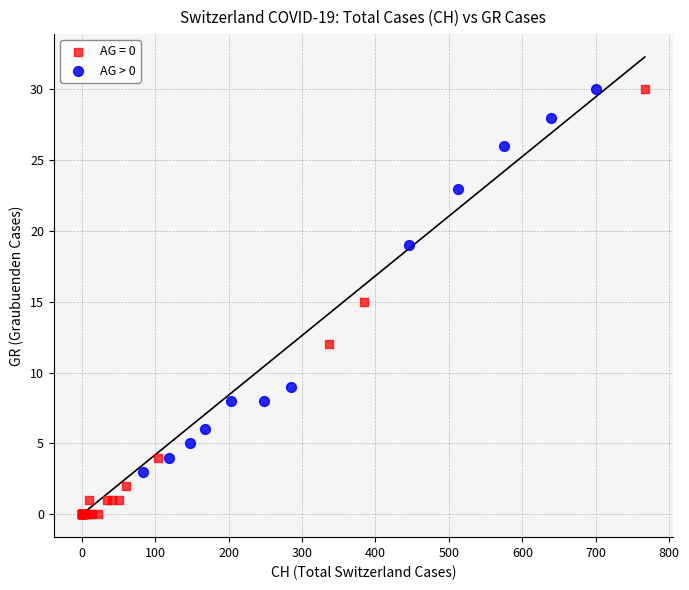

Which series has the largest Y range (max minus min)?

AG = 0